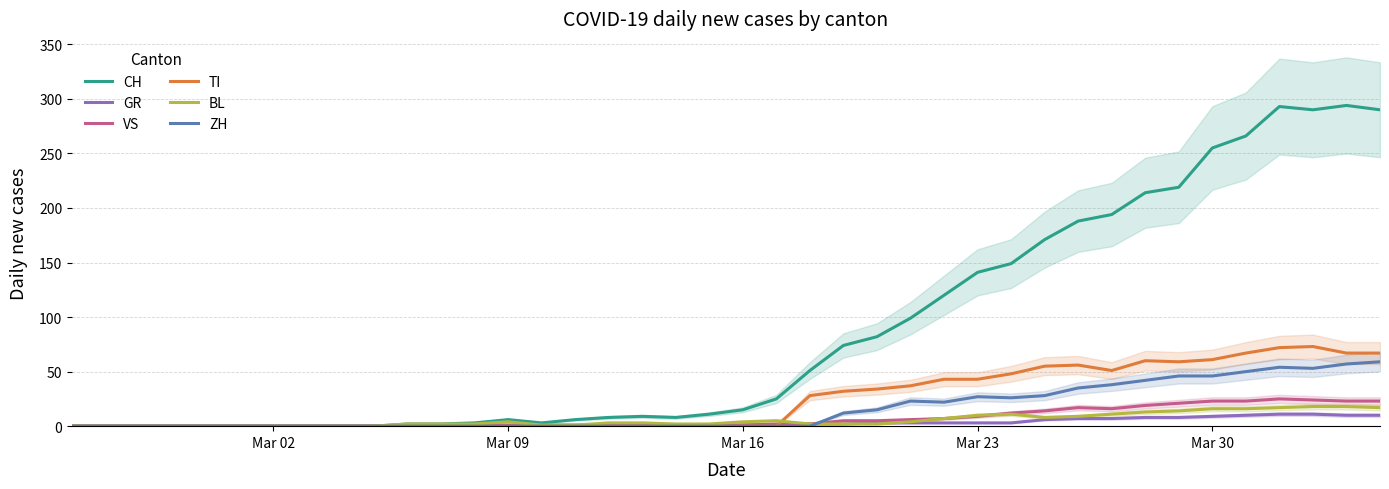

Is it true that TI equals -32 at Mar 09?

False